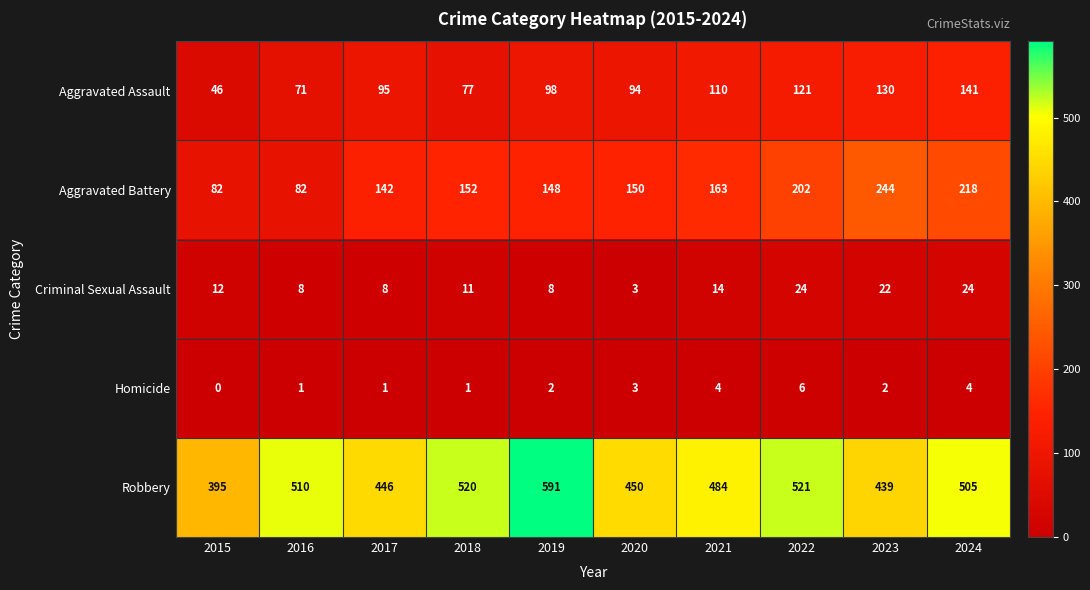

At how many categories does at least one series exceed 172?

10